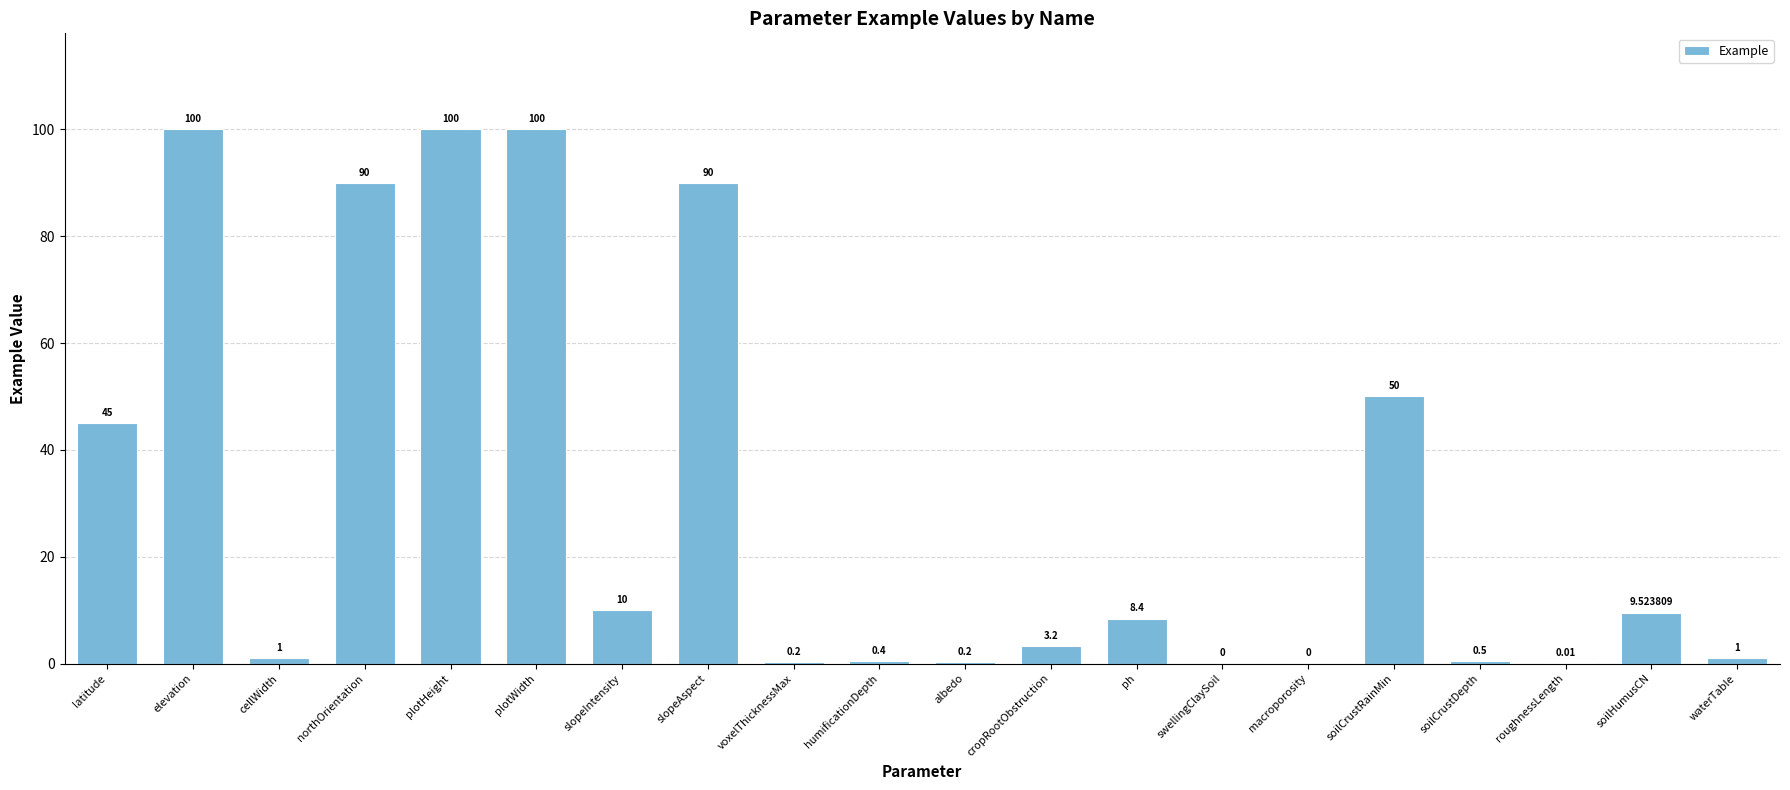

Where does the data first go above 8?

latitude